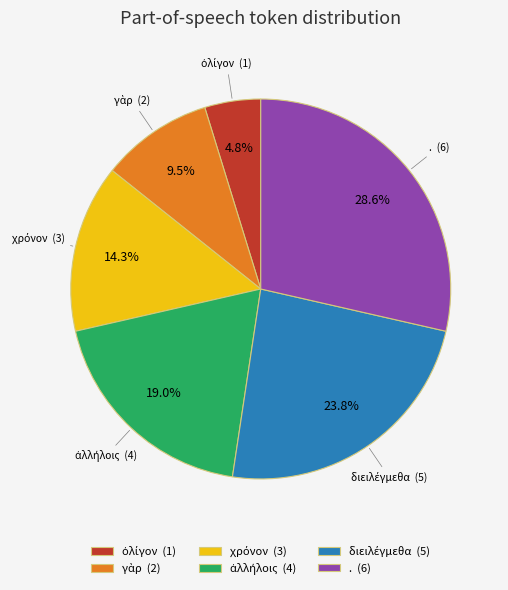

How many slices are in this pie chart?

6